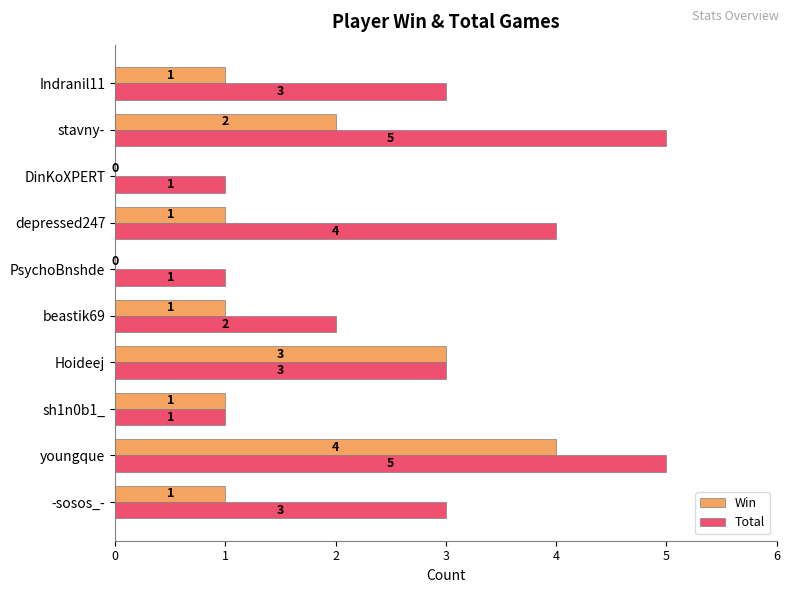

Where is Win nearest to the value 2?

stavny-